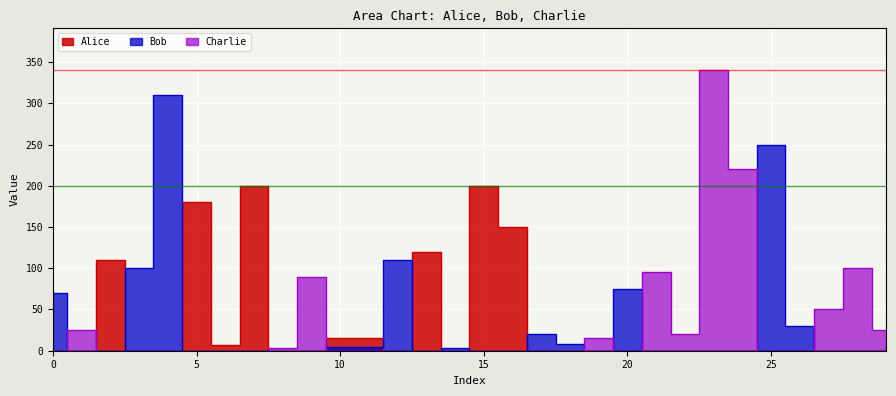

Between which two adjacent categories do Bob and Alice first intersect?

2 and 3